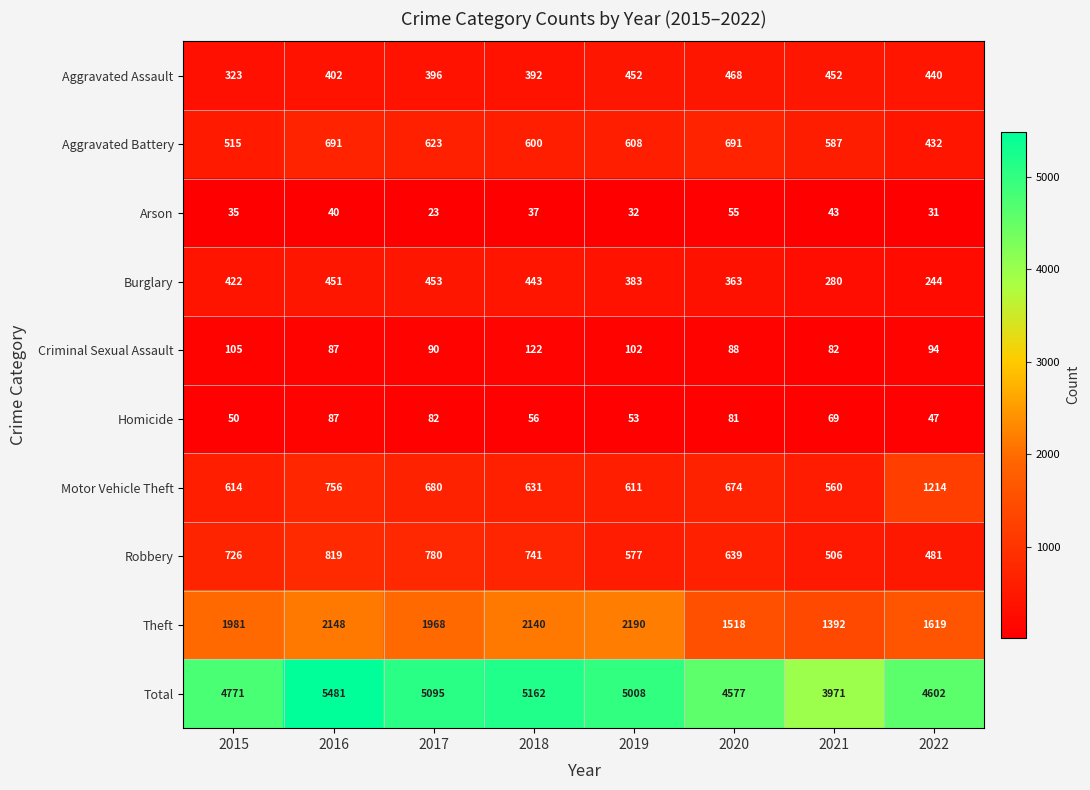

What is the sum of the Robbery values at 2016 and 2015?

1545